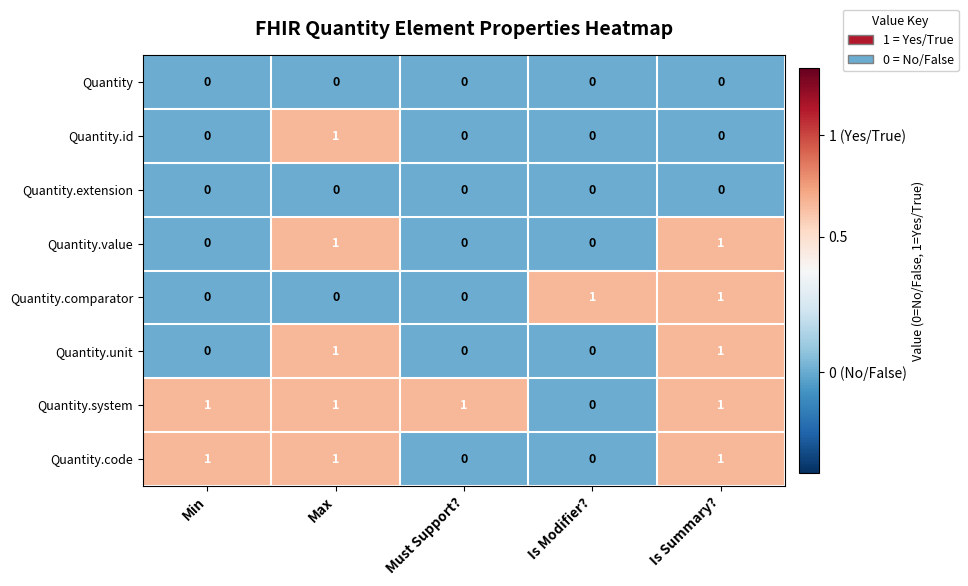

Which series has the largest total across all categories?

Quantity.system